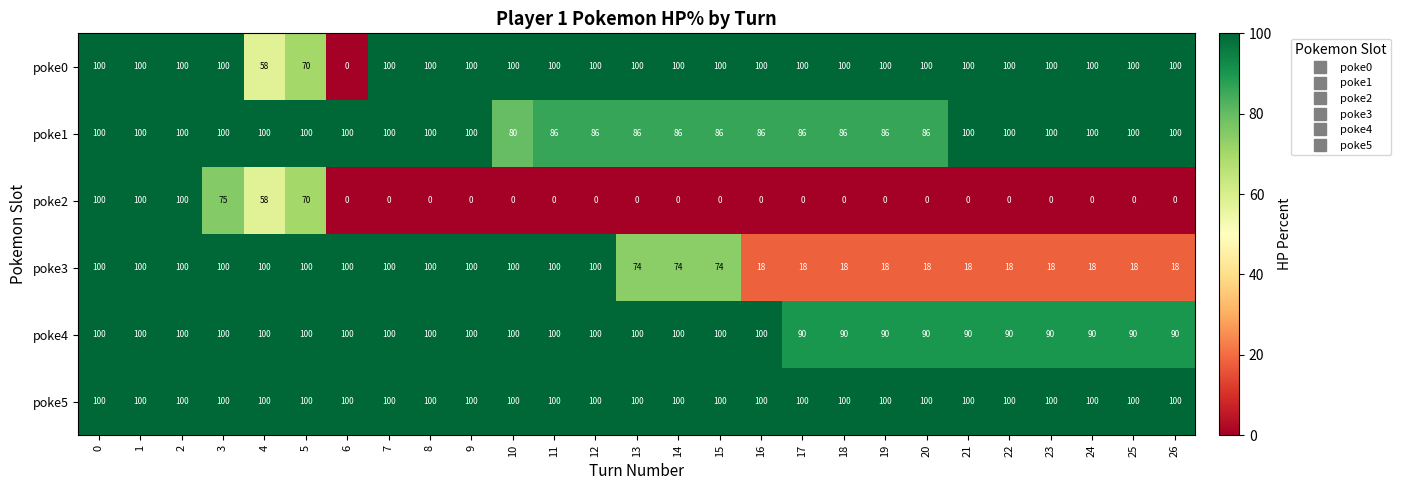

Which series changed the most between 9 and 15?

poke3